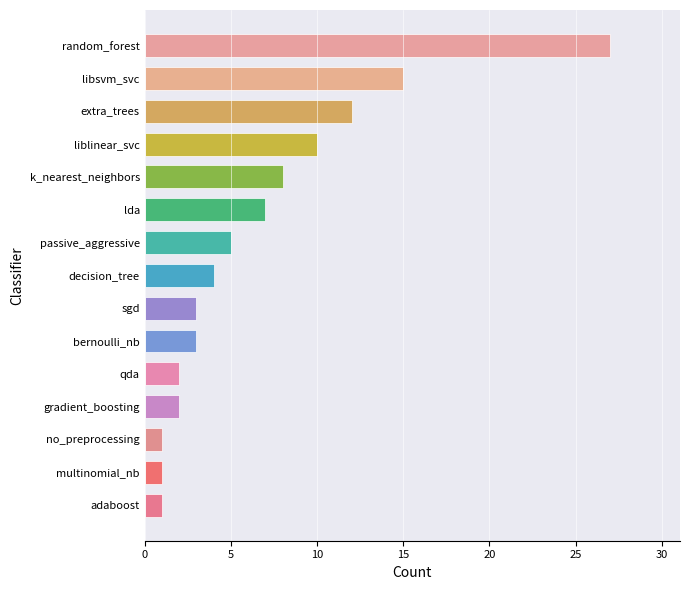

True or false: the data shows 27 at random_forest.

True